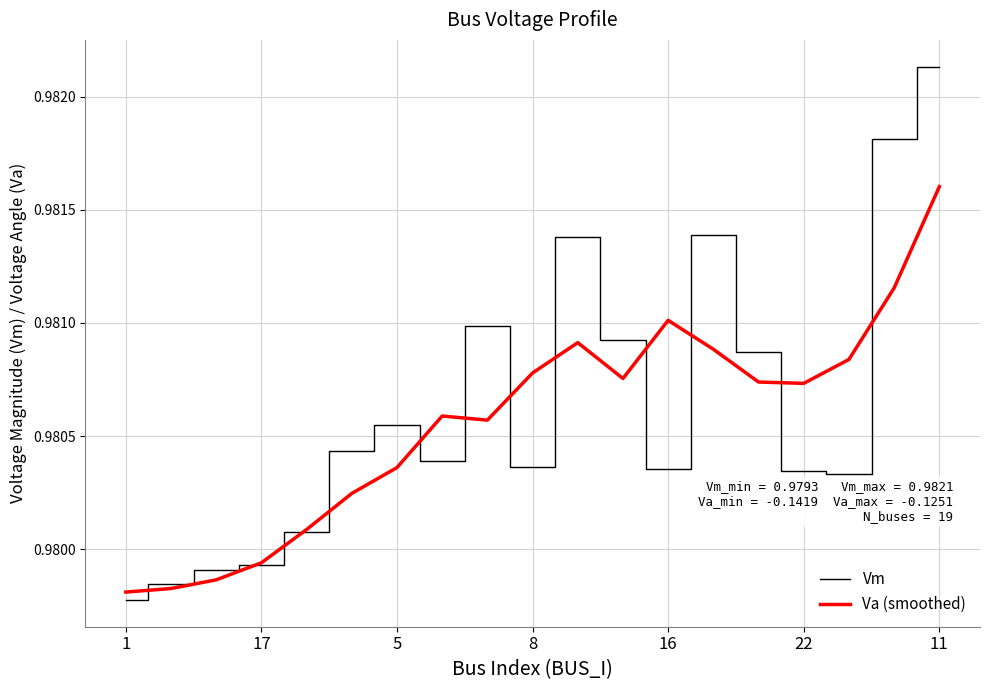

Which series has the widest spread of values?

Vm